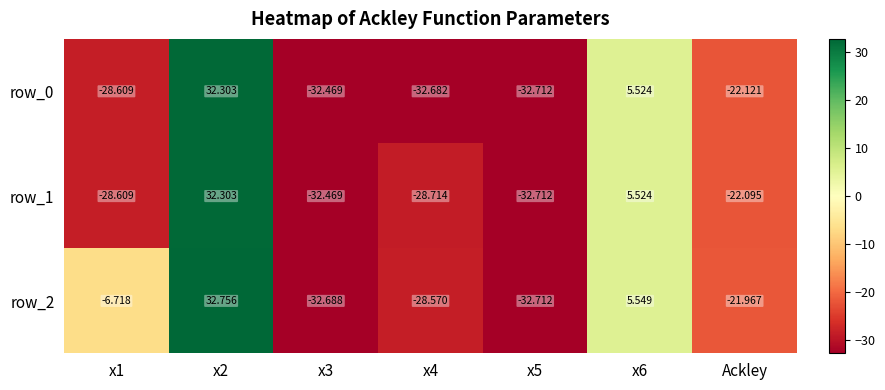

Read the row_1 value at x4.

-28.7